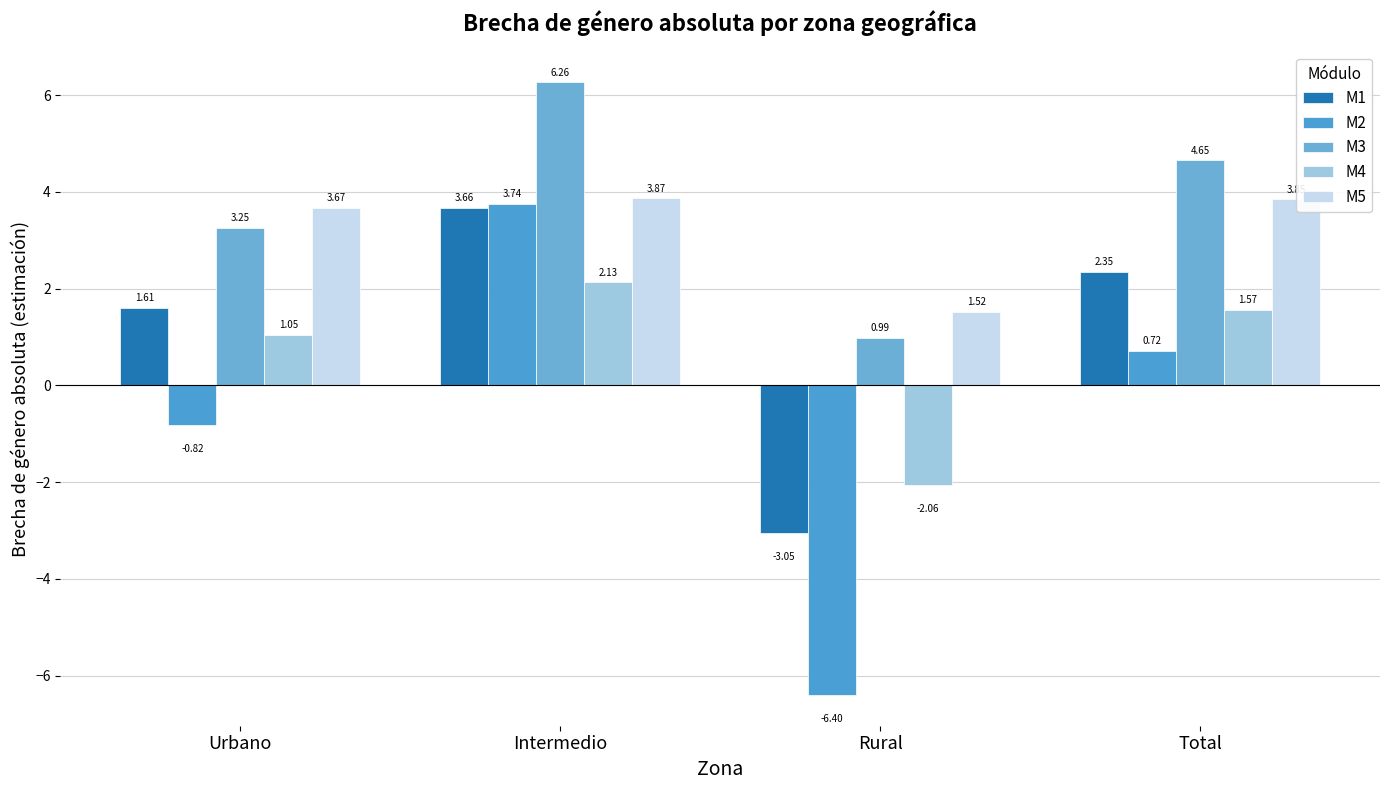

How many data points in M2 are less than 0?

2